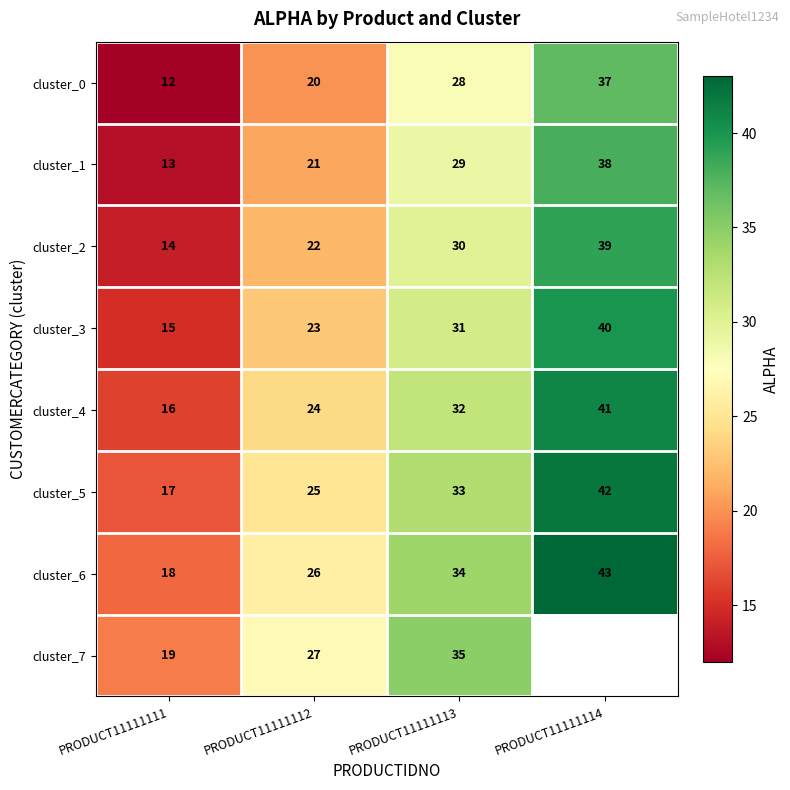

What is the average value of the cluster_4 series?

28